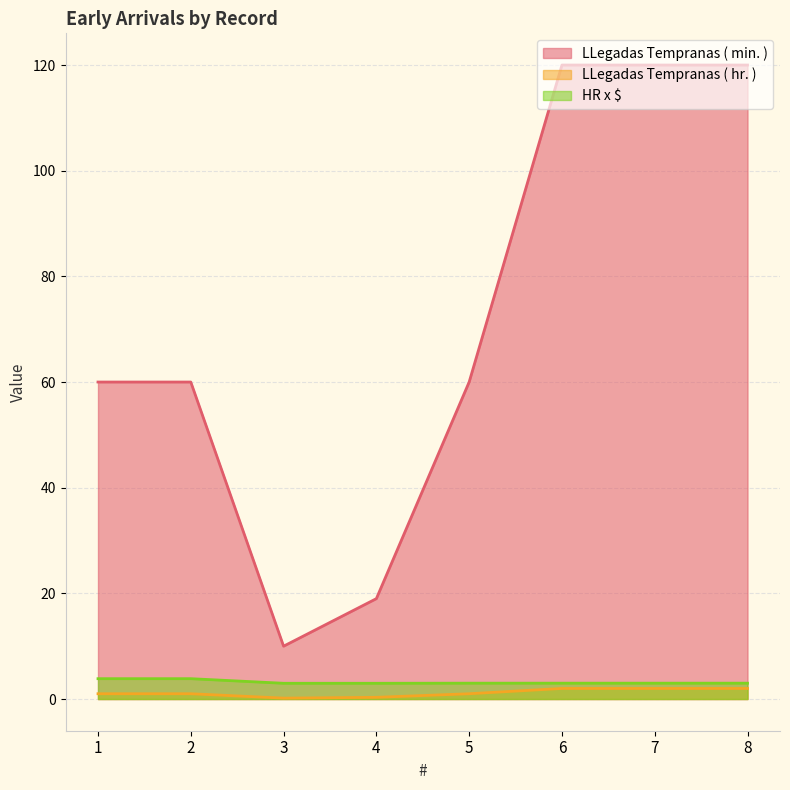

What is the total value across all series at 8?

125.0